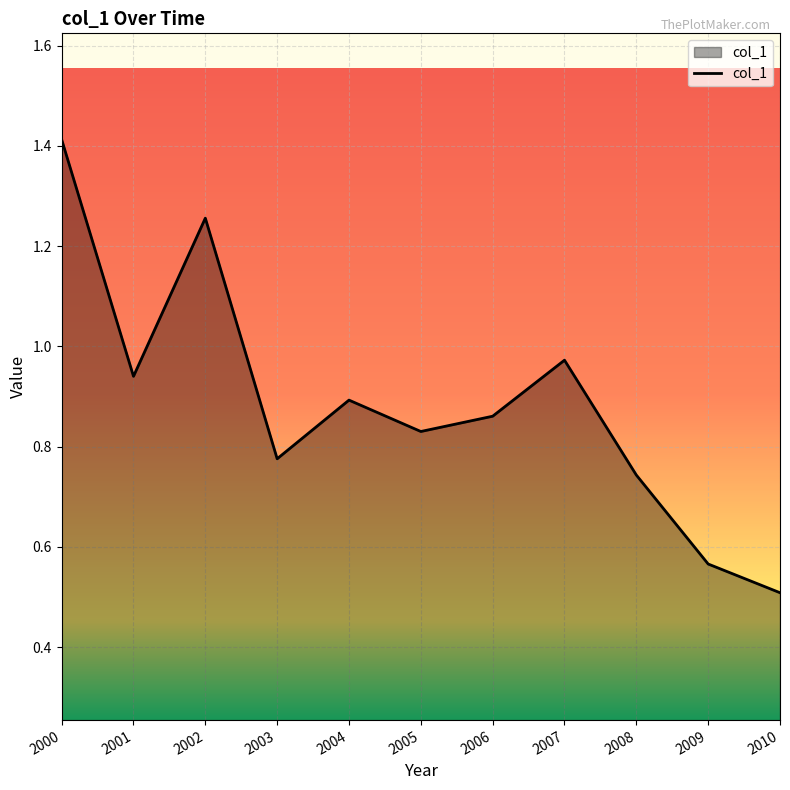

How many lines are shown in the chart?

1